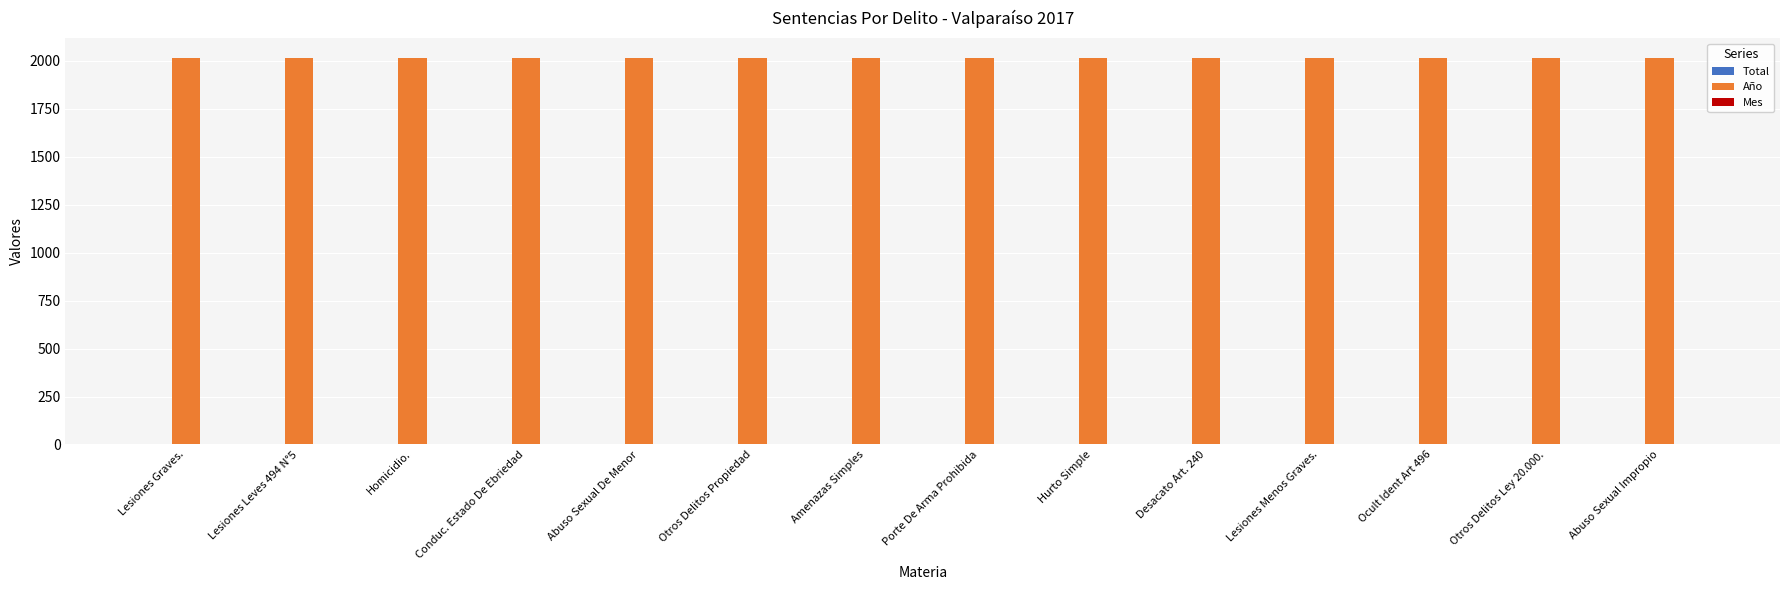

Which series has the largest total across all categories?

Año